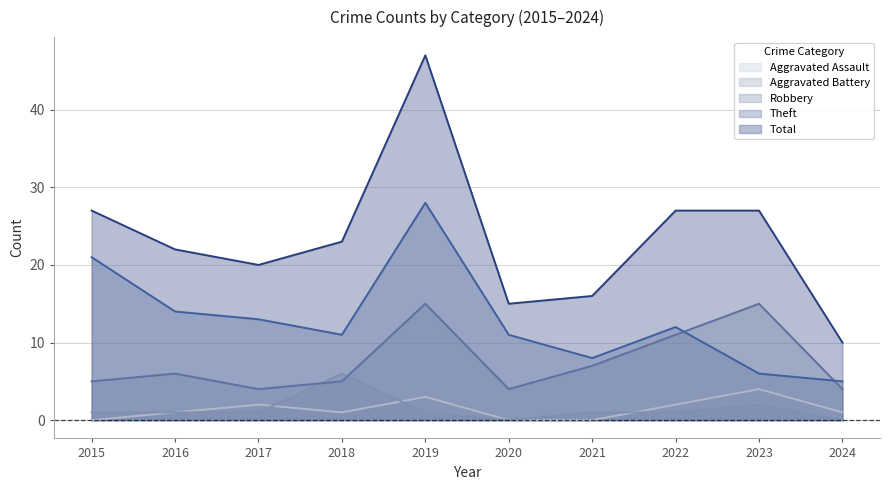

How many data points in Aggravated Battery are above 1?

2